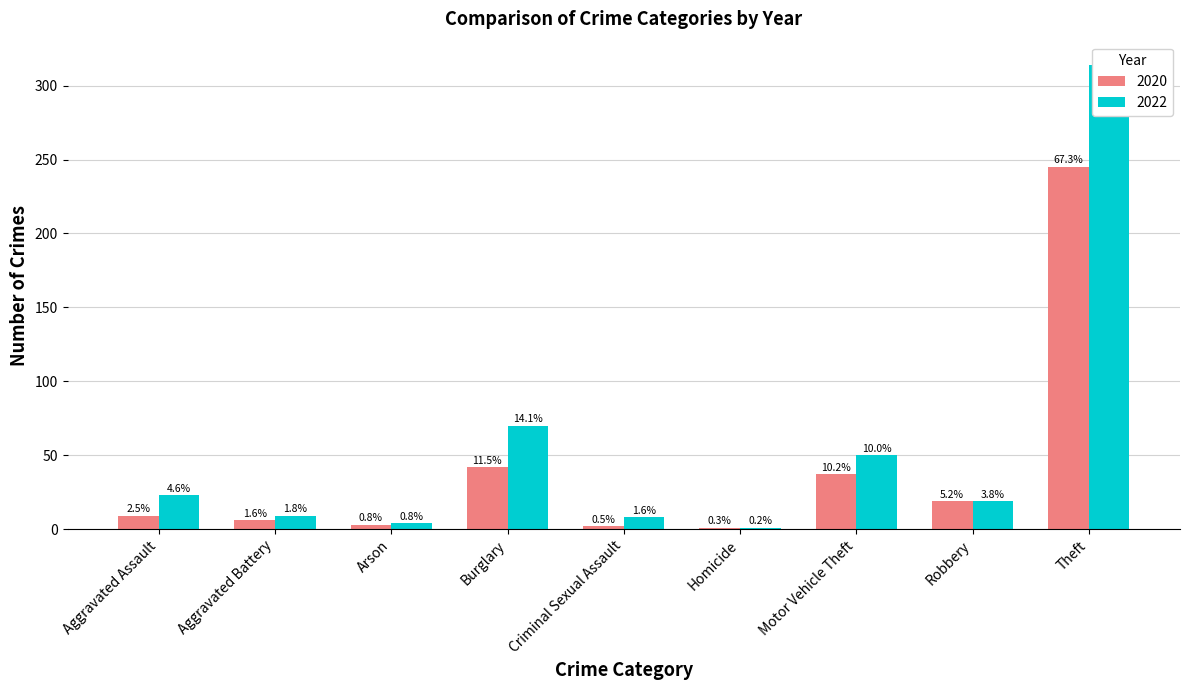

How many series are shown in this chart?

2